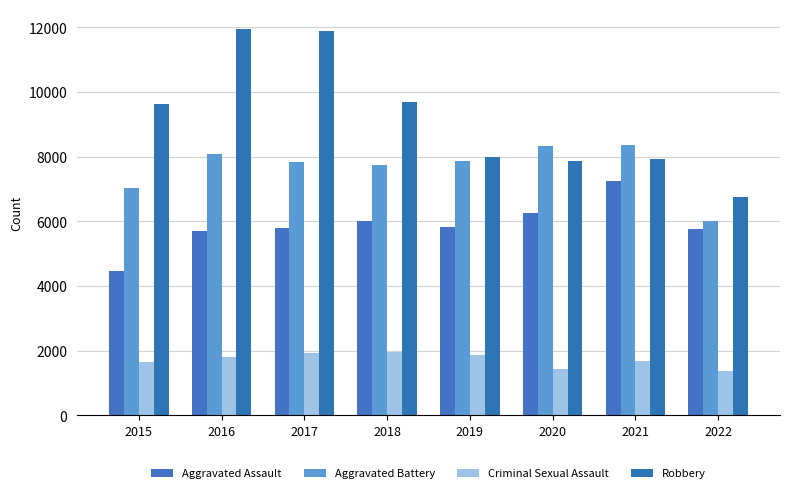

How many bars are there in total?

32